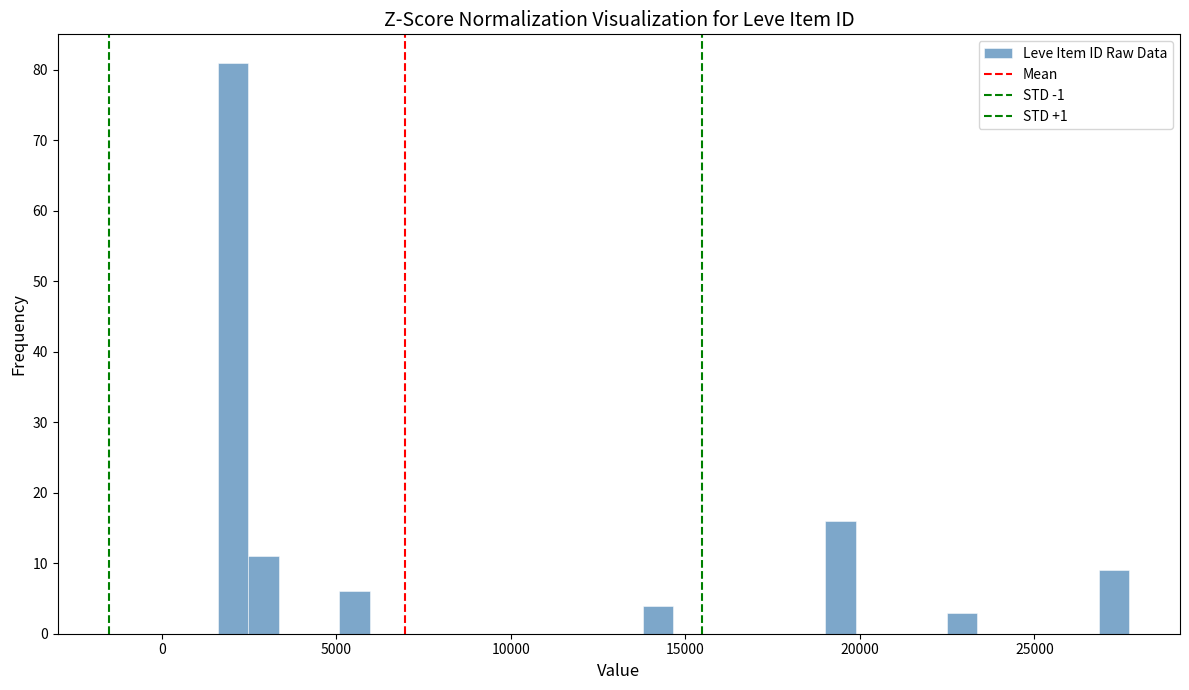

Read against the x-axis, roughly where is the centre of the tallest bar?

2000